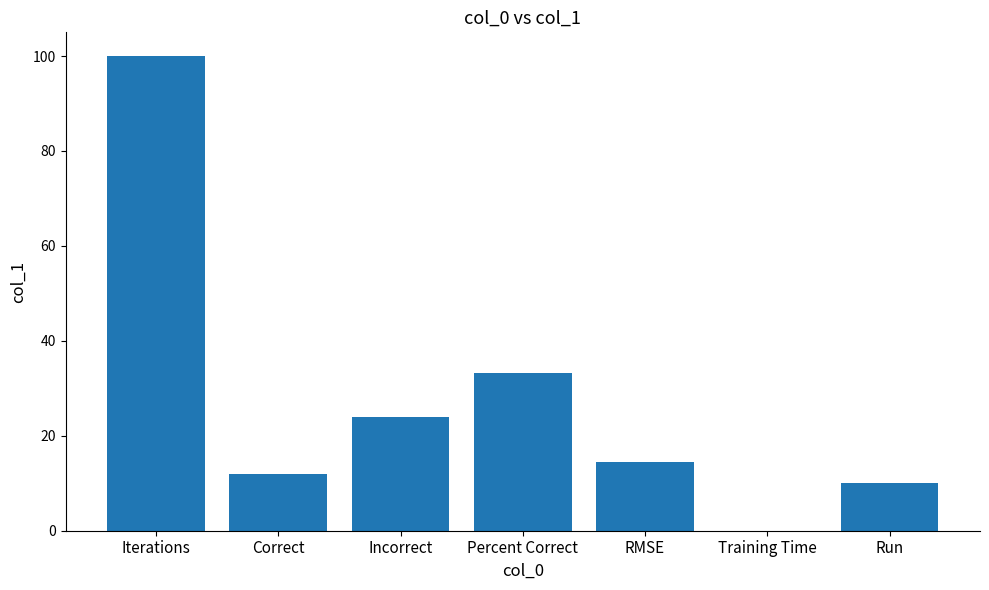

What is the approximate value at Iterations?

100.0